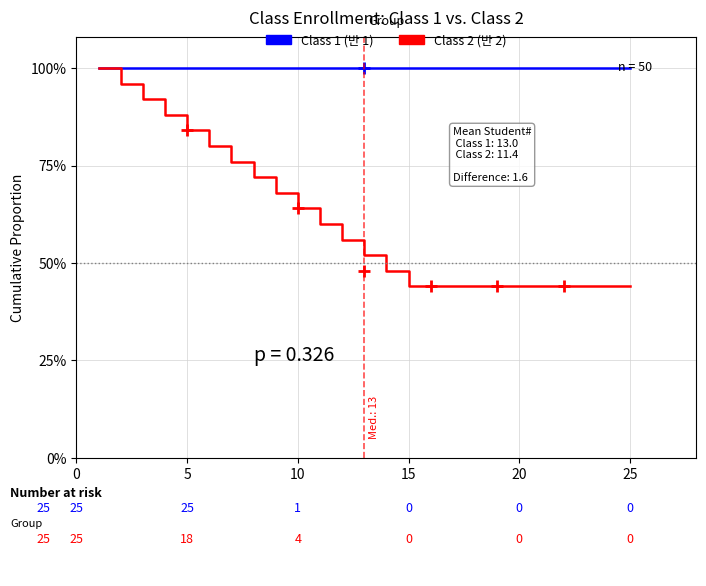

What is the difference between the maximum and minimum values in the Class 2 (반 2) series?

0.6